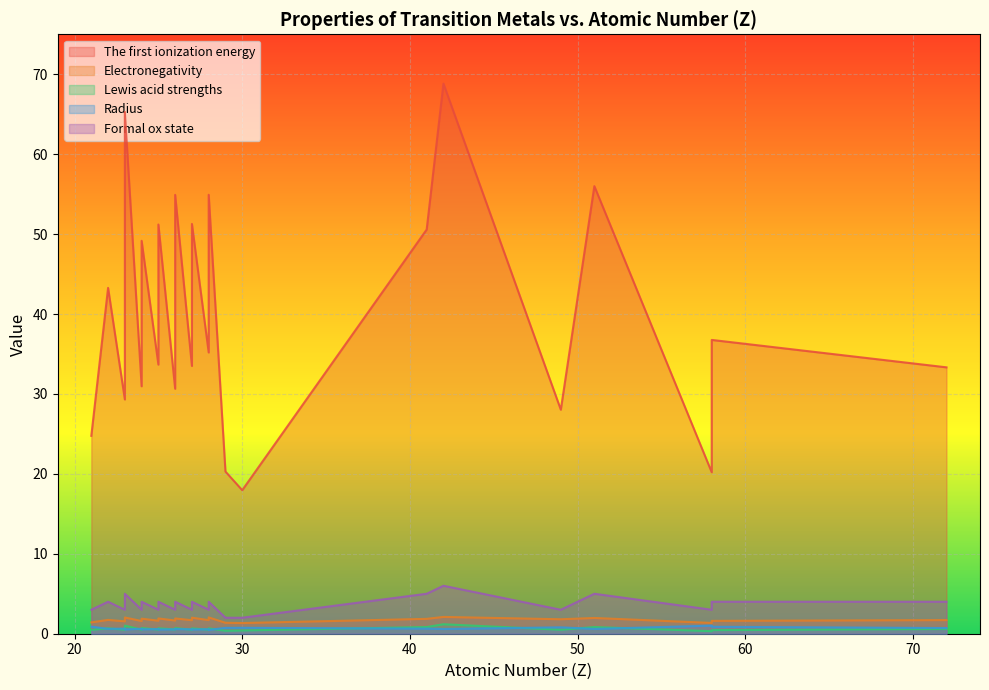

Rank the series at 29 from lowest to highest value.

Lewis acid strengths, Radius, Electronegativity, Formal ox state, The first ionization energy